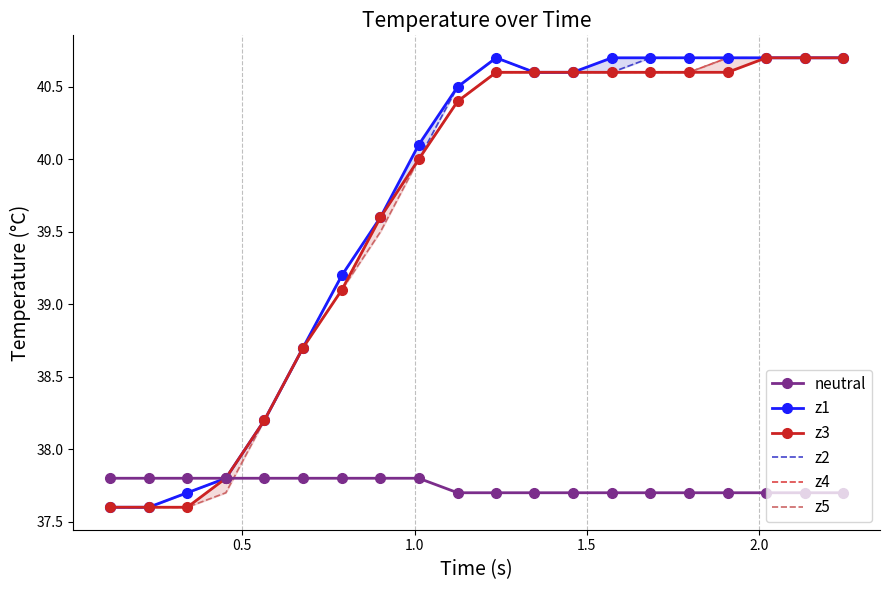

What is the value of the neutral point at the 7th from the left?

37.8